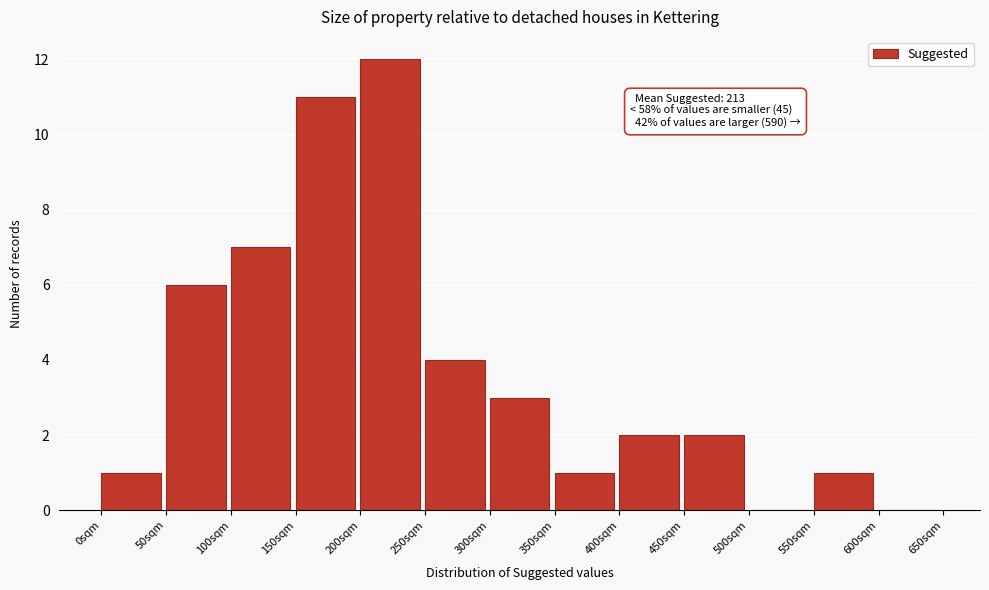

Over which range of the x-axis is the bar tallest?

200 to 250